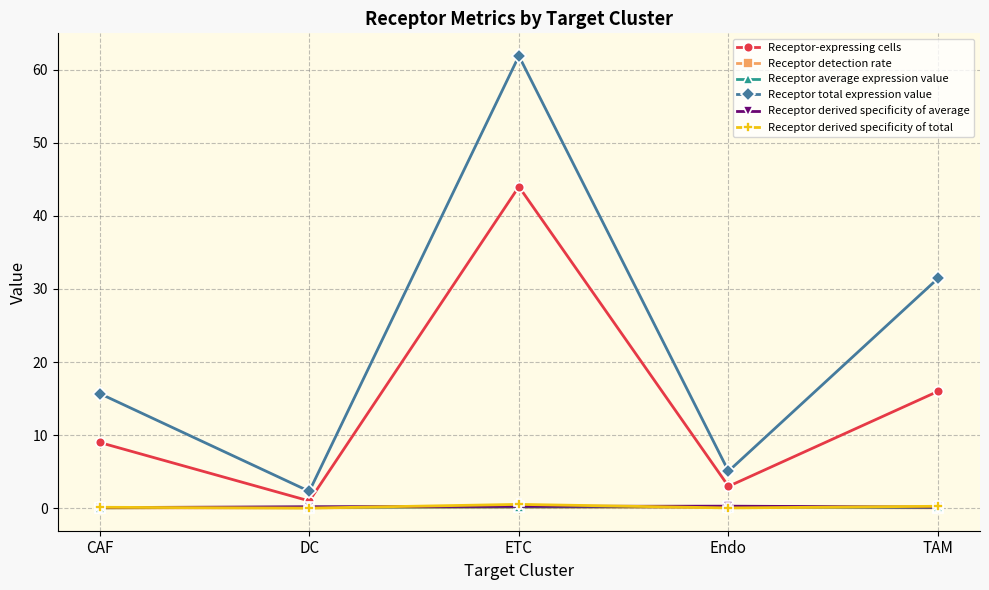

What is the value of the Receptor average expression value point at the 3rd from the left?

0.2